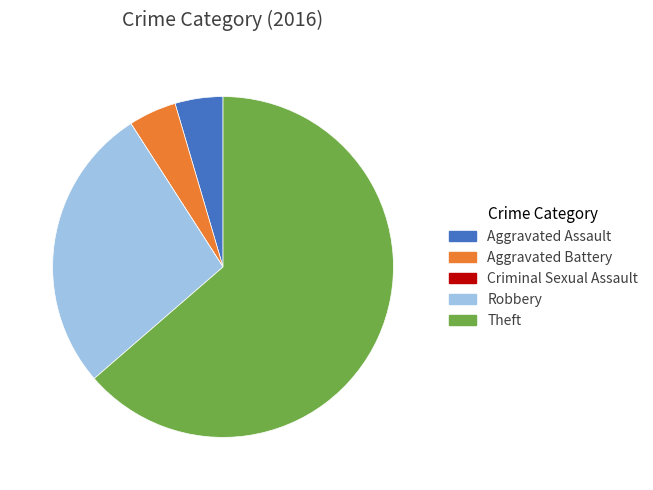

Is the sum of Robbery and Theft greater than half?

Yes